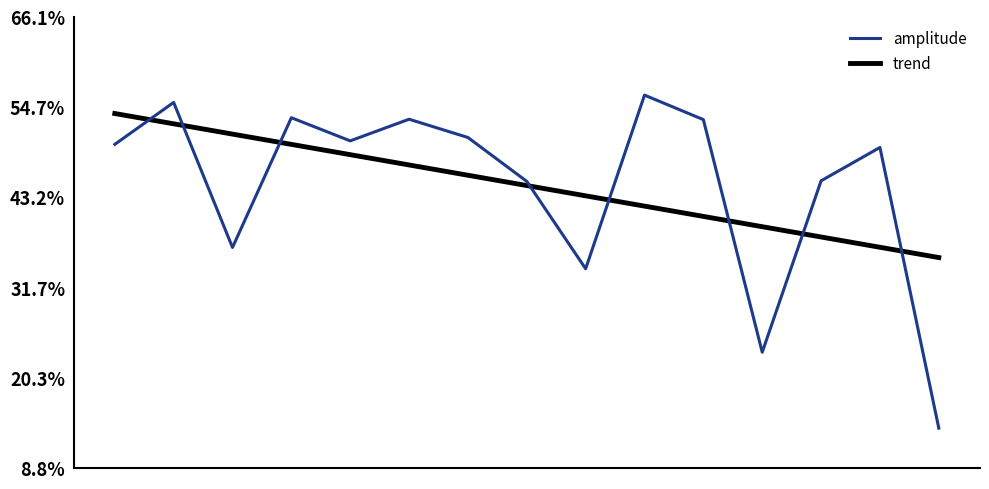

List the series in order of their peak value, highest first.

amplitude, trend